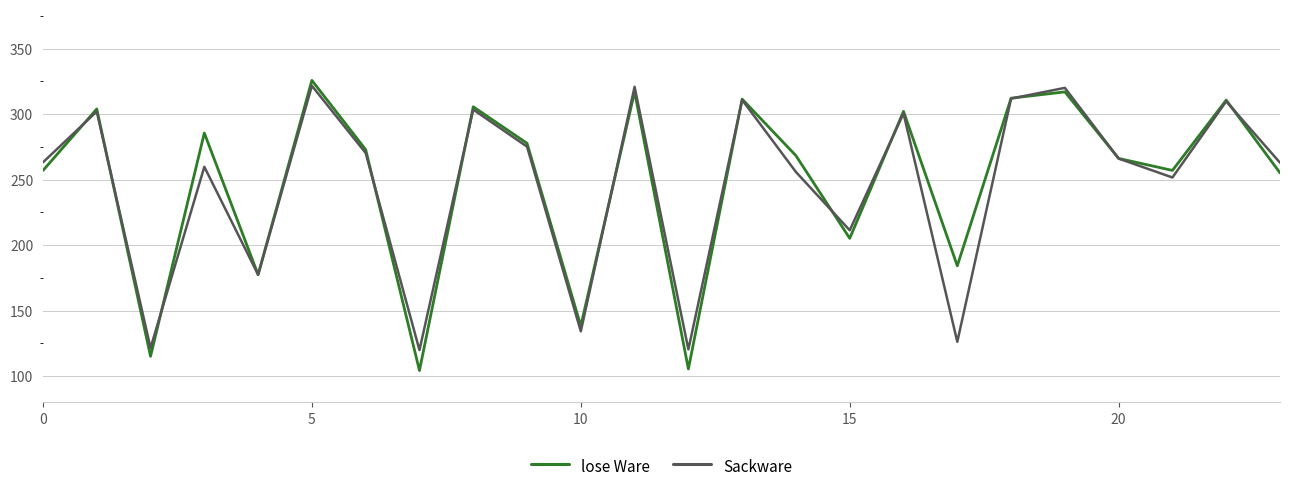

What is the highest value of the Sackware series?

321.5